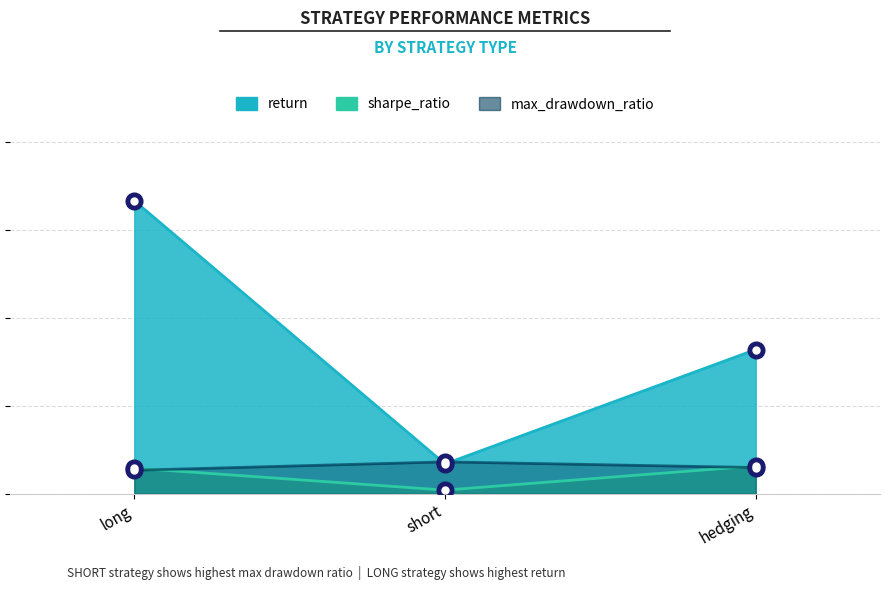

Reading left to right, extract all data points from this chart.

return: 8.1	0.8	4.0
sharpe_ratio: 0.7	0.1	0.8
max_drawdown_ratio: 0.6	0.9	0.7